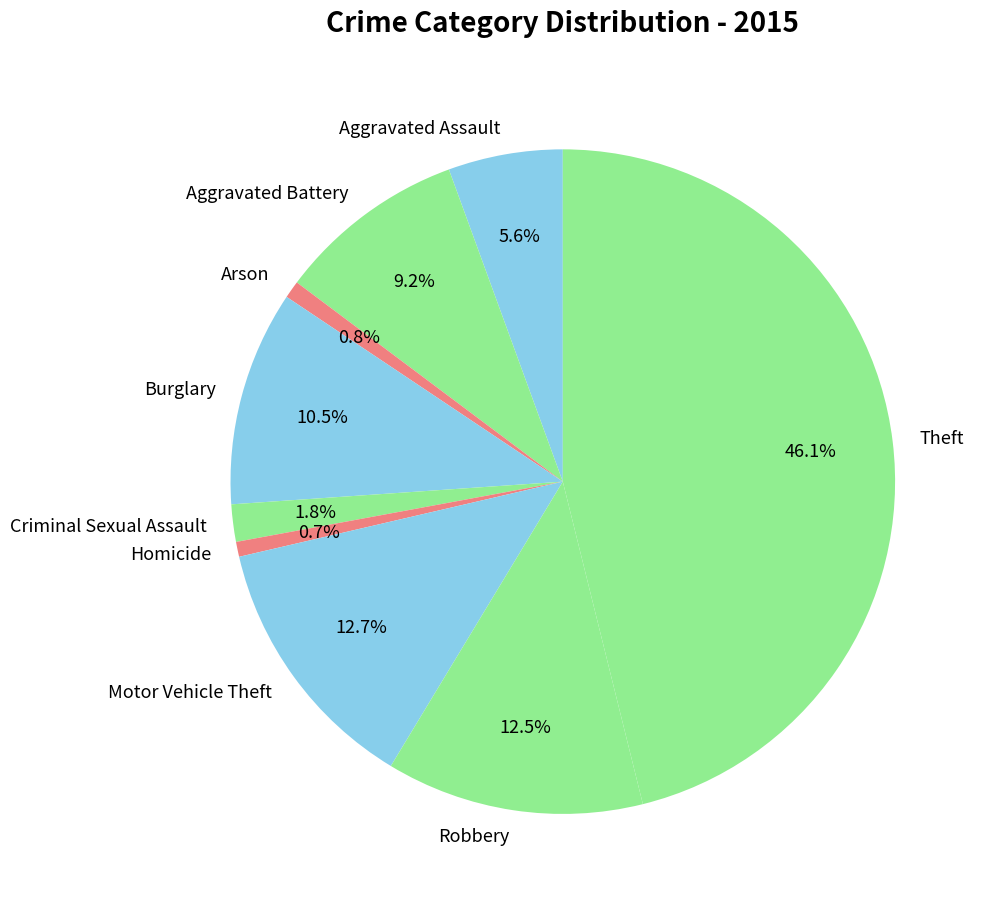

True or false: Arson accounts for 1% of the total.

True